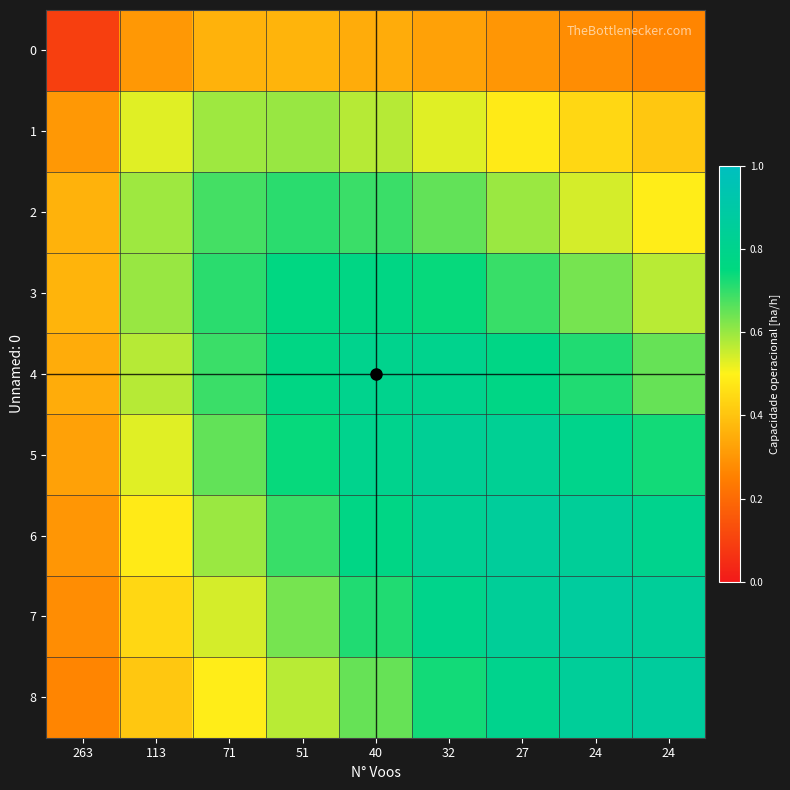

At which category does the chart reach its minimum across all series?

263